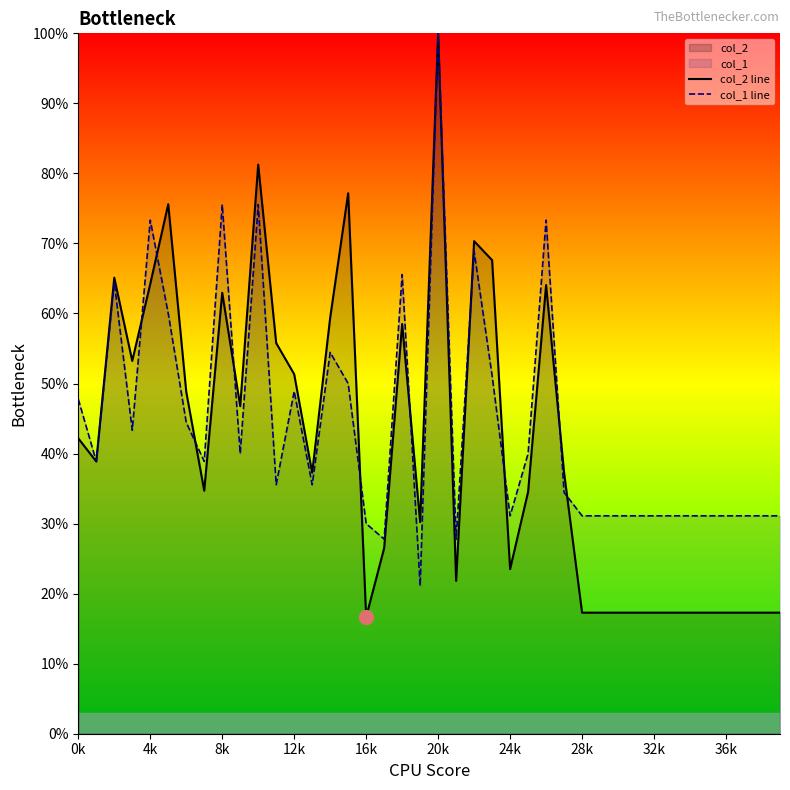

At which category is the sum across all series the highest?

20k